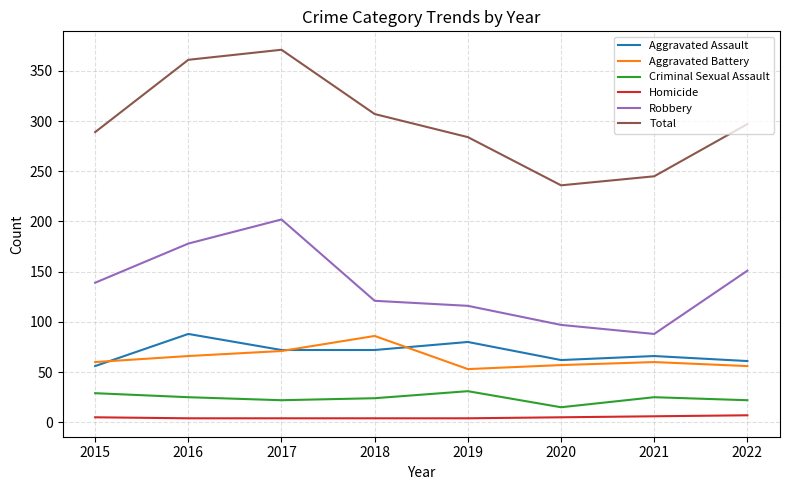

What is the spread (max minus min) of values at 2015?

284